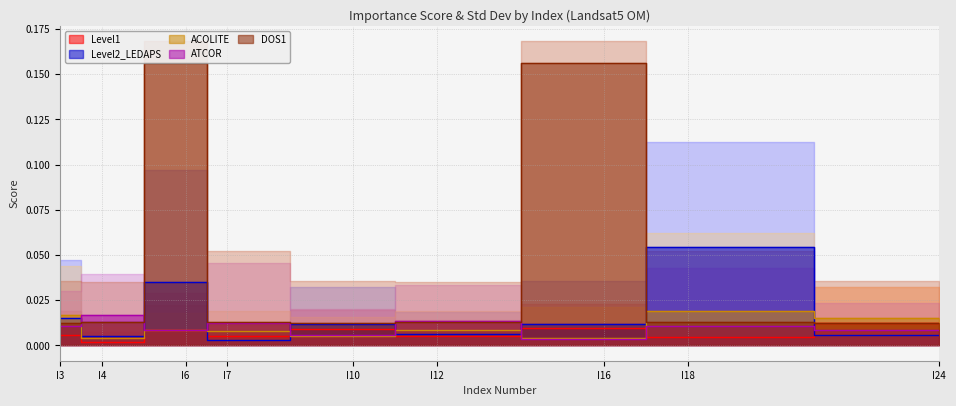

Is this an area chart (filled region under the line)?

No